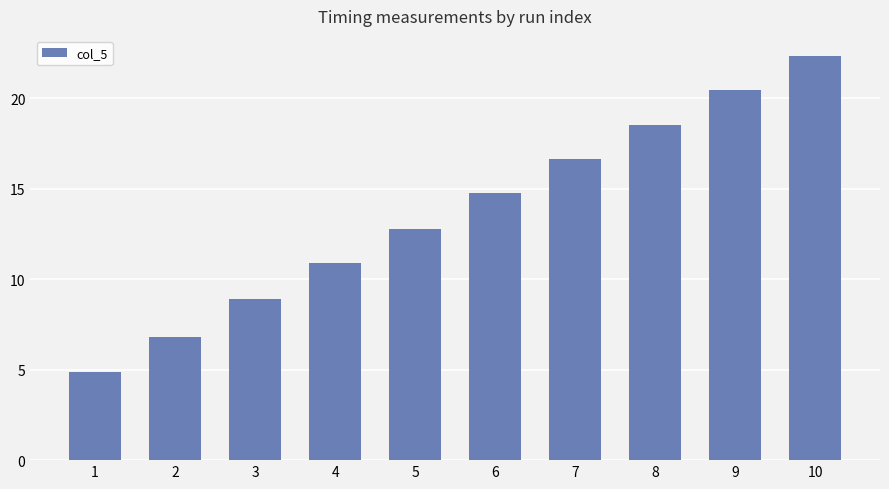

Is it true that the value at 7 is 4.0?

False